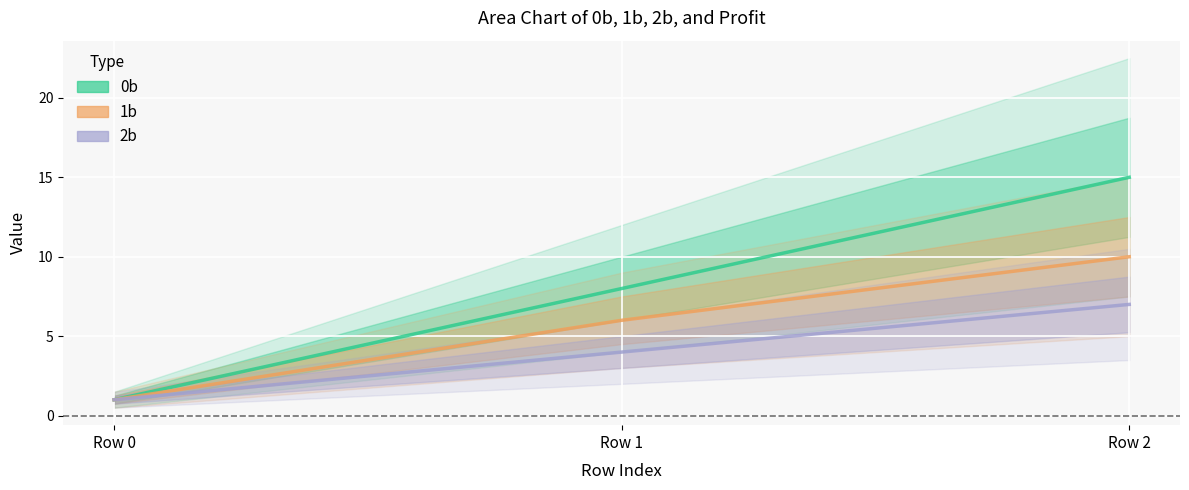

Is it true that 2b equals 1 at Row 0?

True